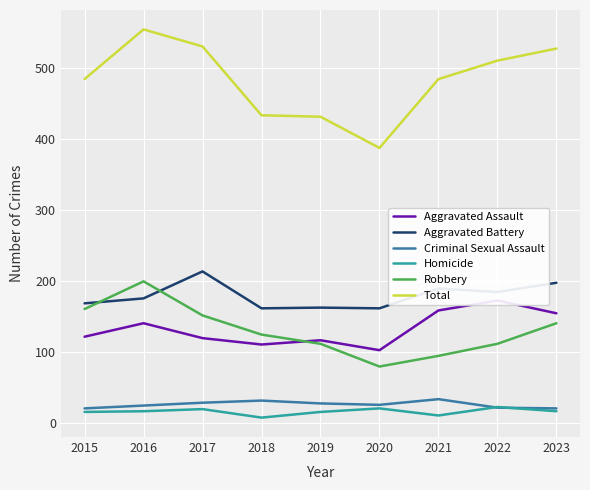

Which category has the highest value across all series?

2016